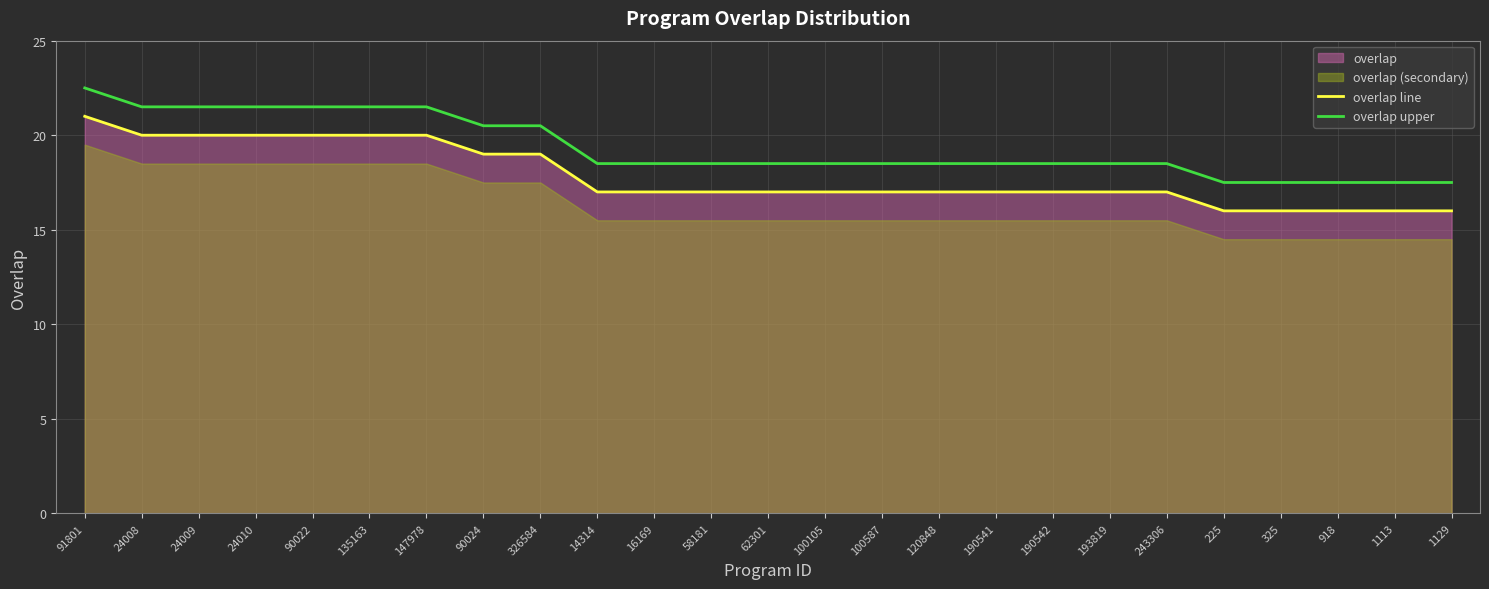

At how many categories does at least one series exceed 19?

9